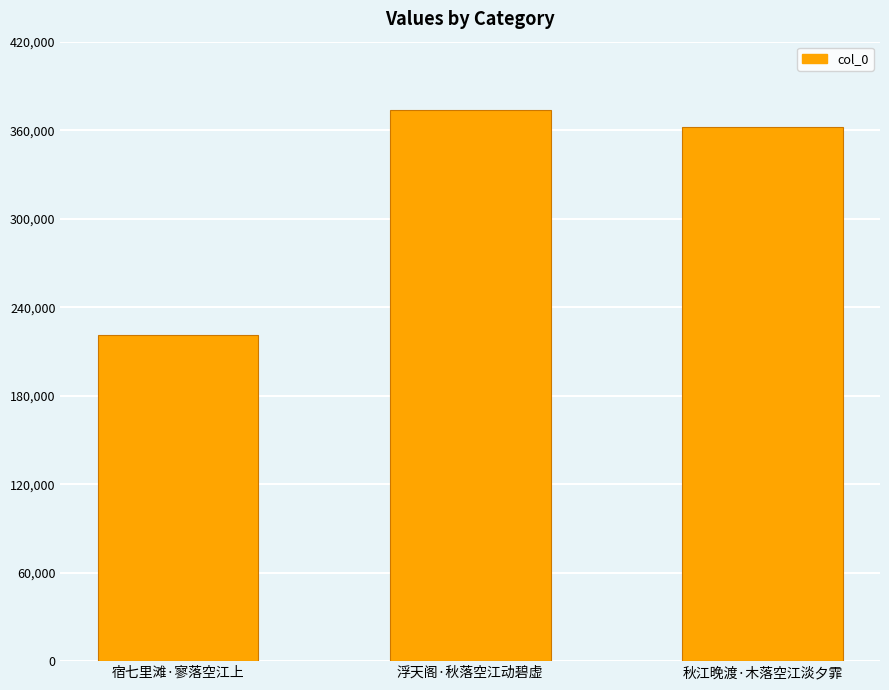

The chart shows a value of 362277 at 秋江晚渡·木落空江淡夕霏. True or false?

True